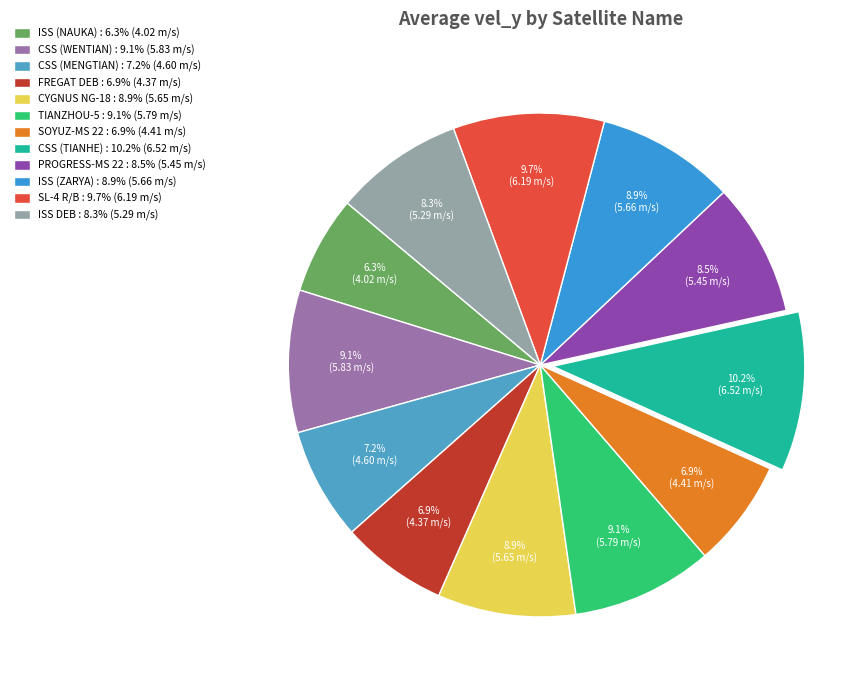

To the nearest percent, what is the difference between the largest and smallest slice percentages?

4%